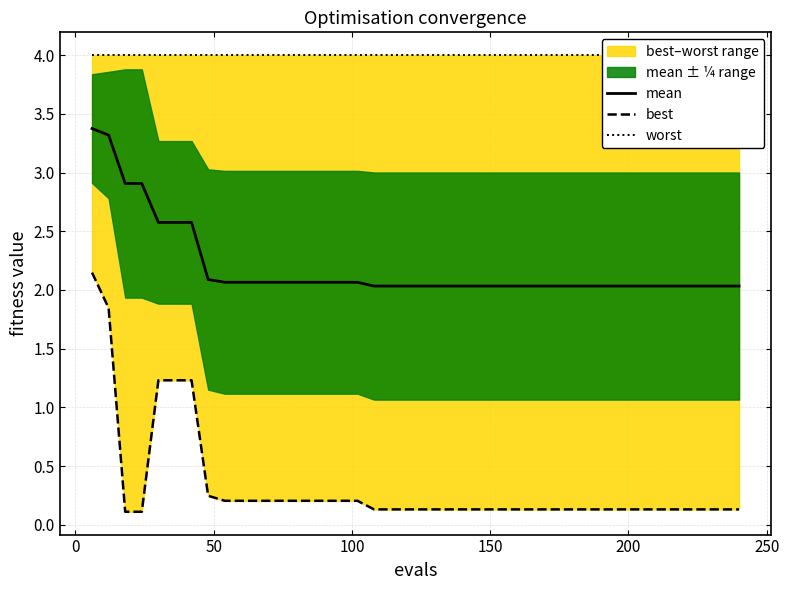

The value of worst at 26 is 5.9. True or false?

False